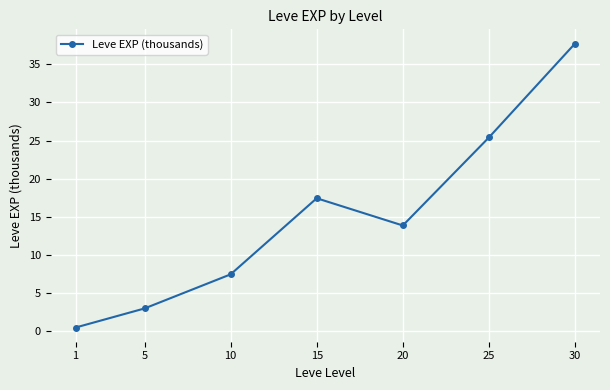

Which has a higher value, 5 or 30?

30